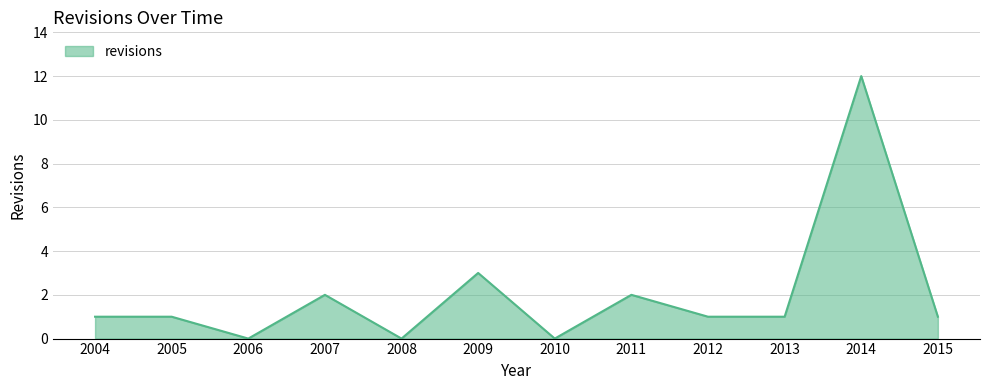

How many lines are shown in the chart?

1